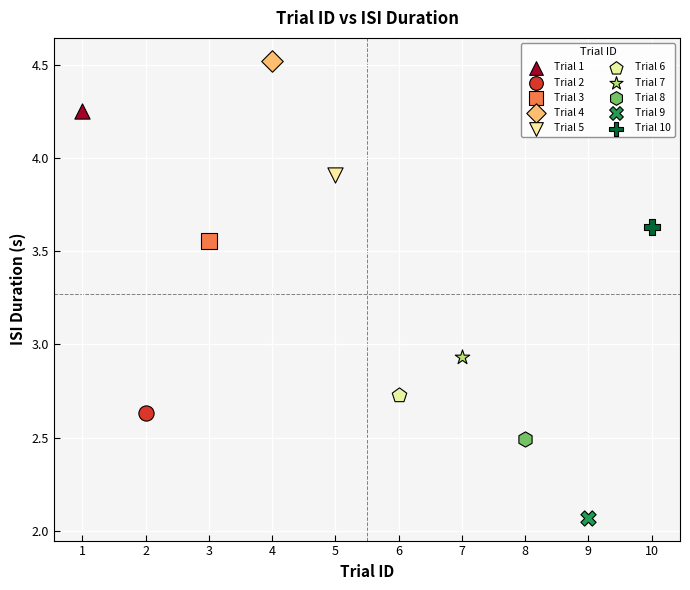

What are all the series names shown in the legend?

Trial 1, Trial 2, Trial 3, Trial 4, Trial 5, Trial 6, Trial 7, Trial 8, Trial 9, Trial 10